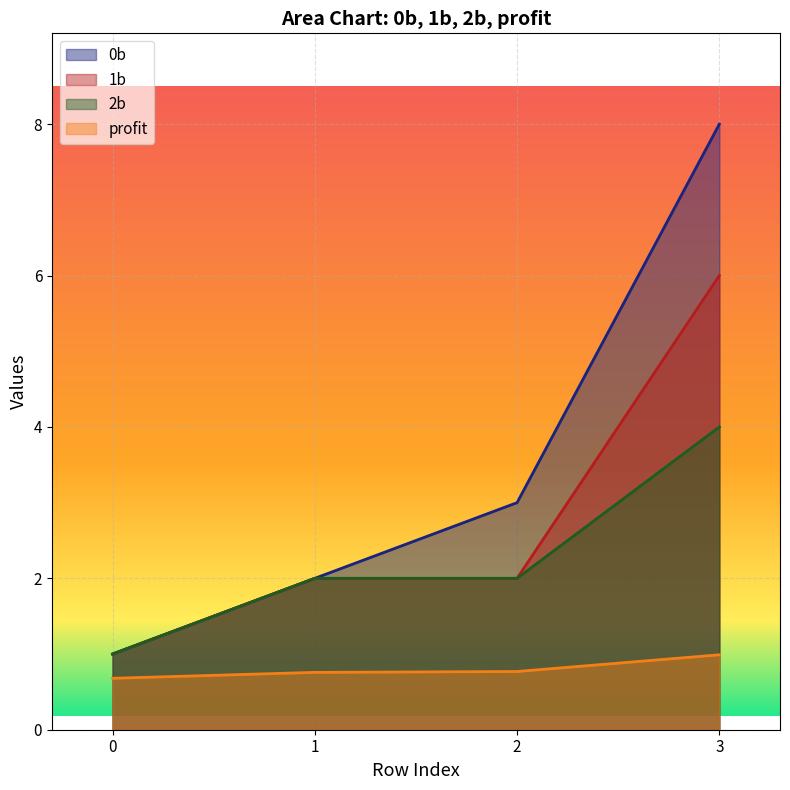

What is the minimum value for 0b?

1.0